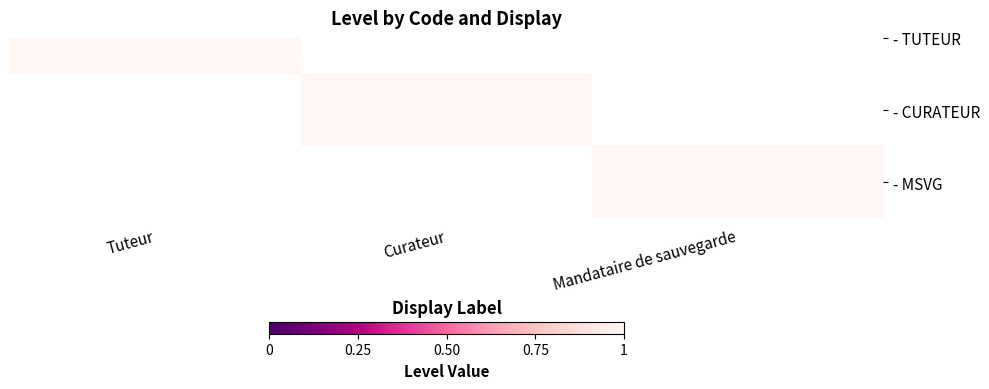

What is the smallest value displayed?

1.0